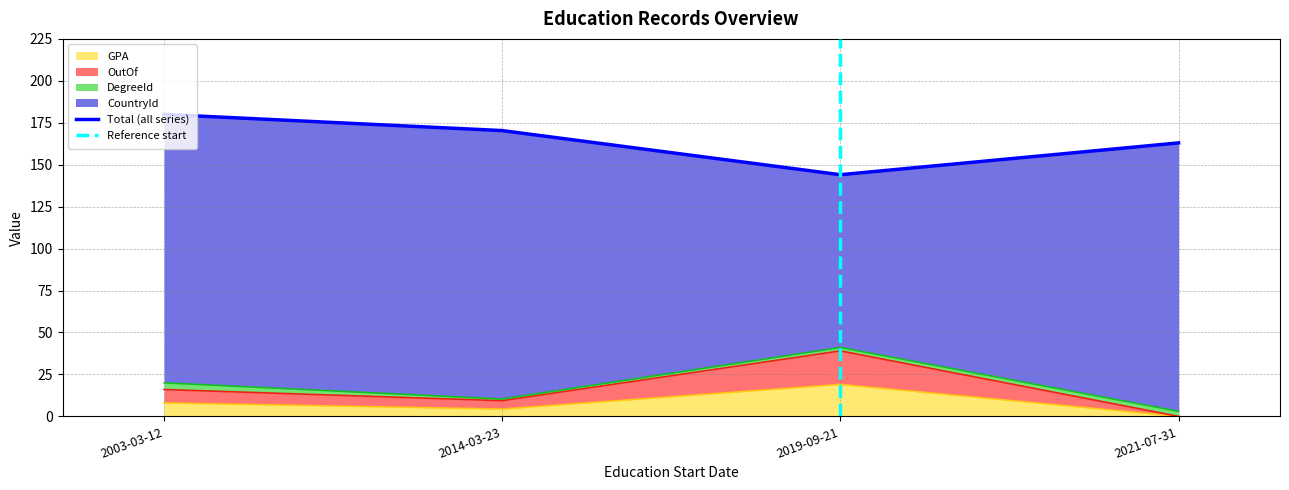

Is it true that GPA equals 8.0 at 2003-03-12?

True